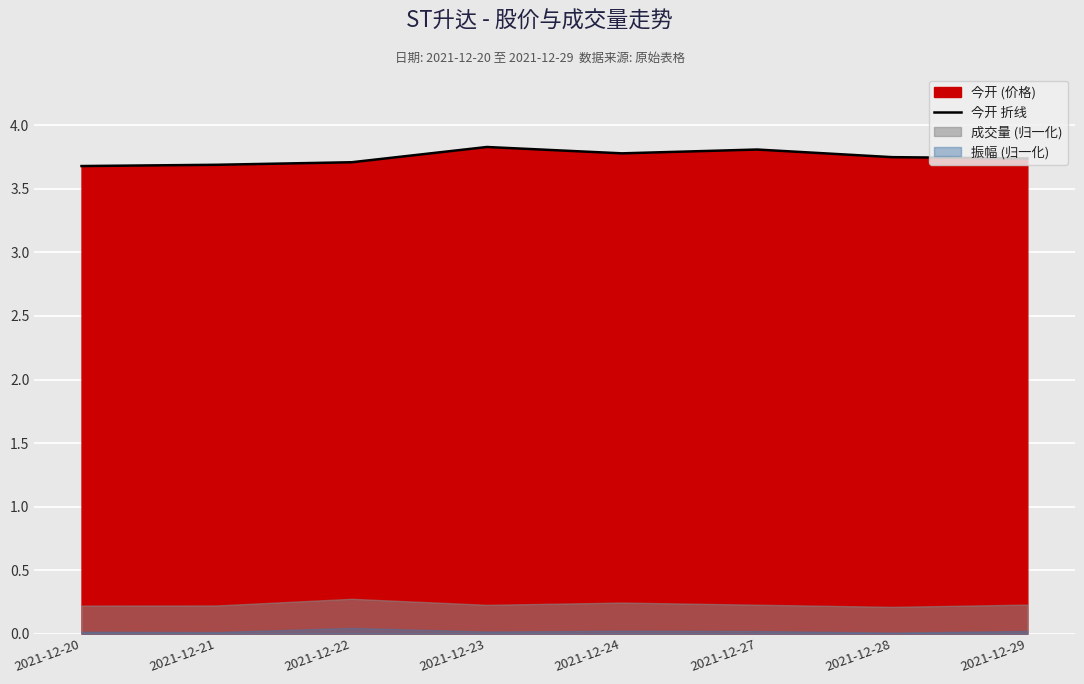

True or false: there are more than 2 points higher than both neighbors.

False